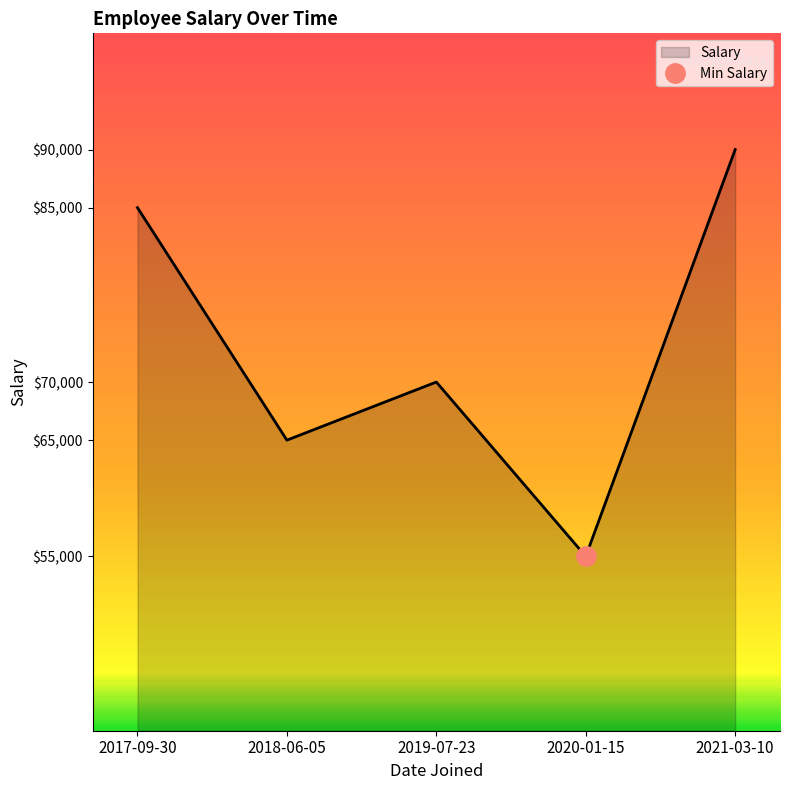

The chart shows a value of 155712 at 2021-03-10. True or false?

False